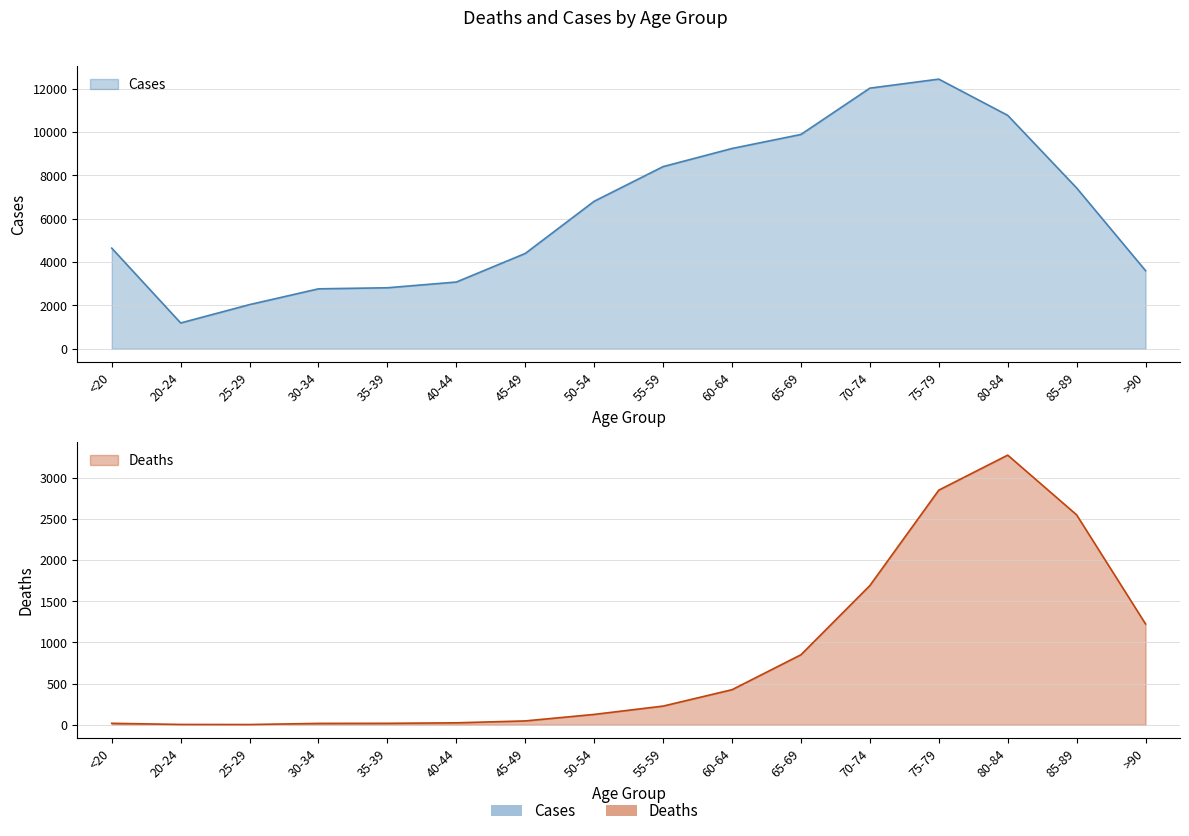

True or false: Deaths and Cases intersect in this chart.

False